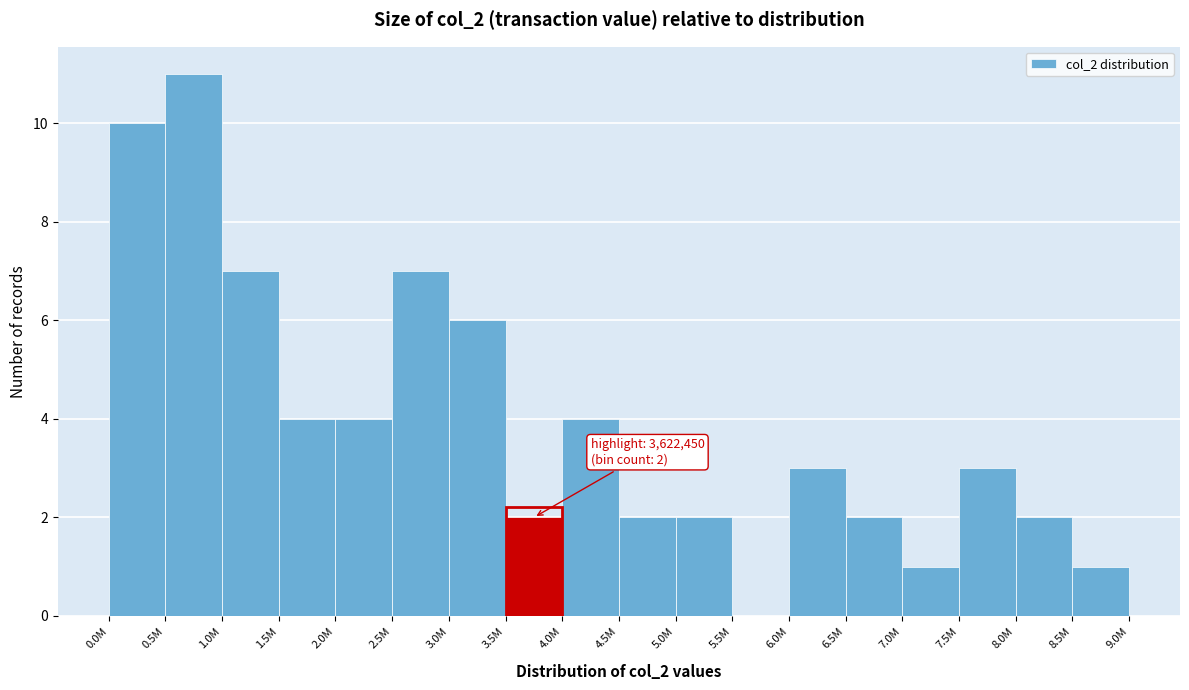

Reading left to right, extract all data points from this chart.

0.0M=10	0.5M=11	1.0M=7	1.5M=4	2.0M=4	2.5M=7	3.0M=6	3.5M=2	4.0M=4	4.5M=2	5.0M=2	5.5M=0	6.0M=3	6.5M=2	7.0M=1	7.5M=3	8.0M=2	8.5M=1